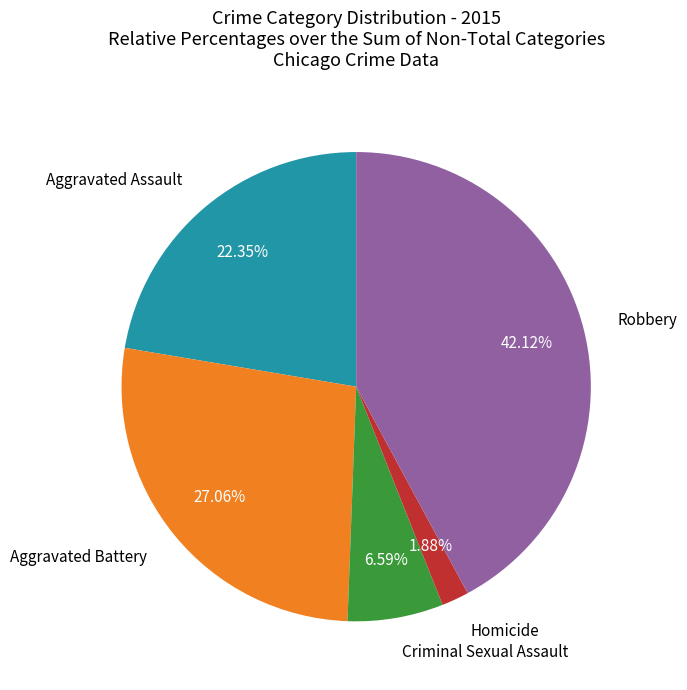

Is there any slice that represents more than half of the pie?

No